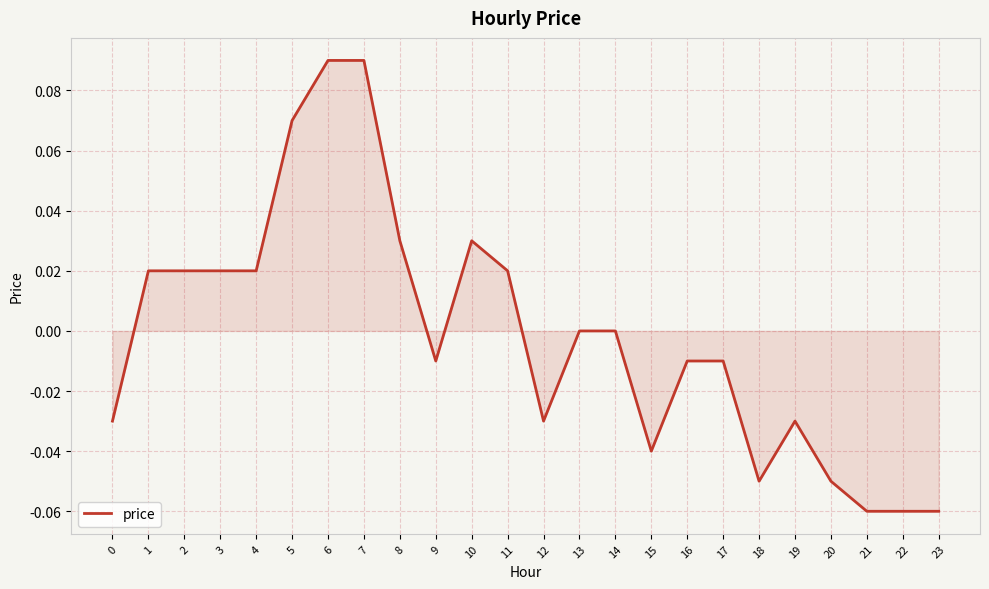

Count the number of data series in this chart.

1